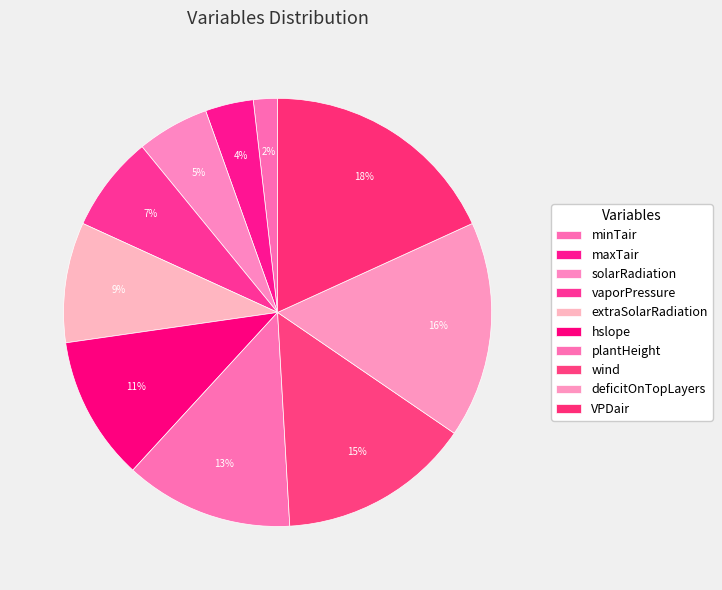

Is it true that VPDair is 18% of the pie?

True